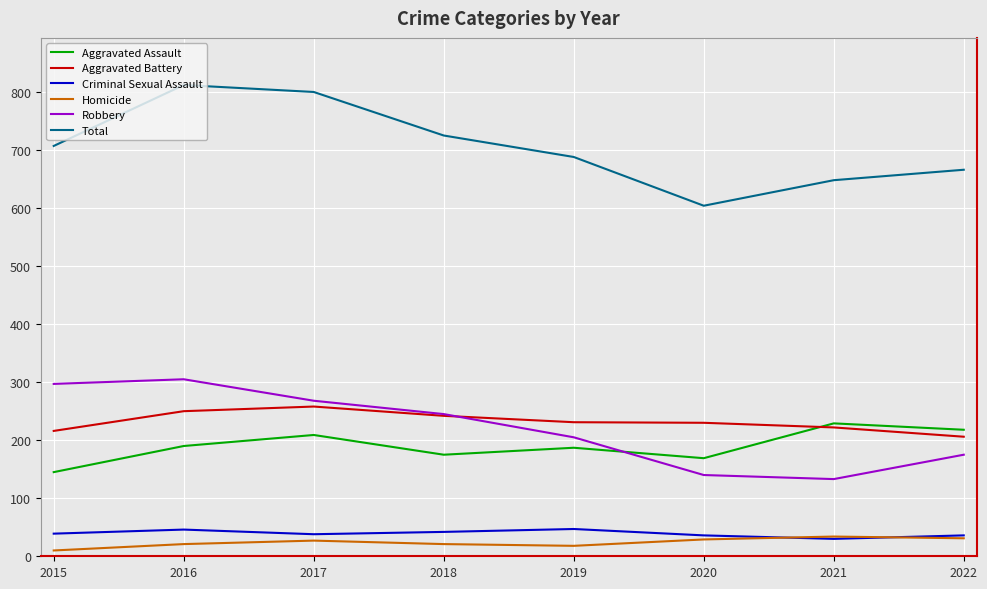

What is the average value of the Aggravated Battery series?

232